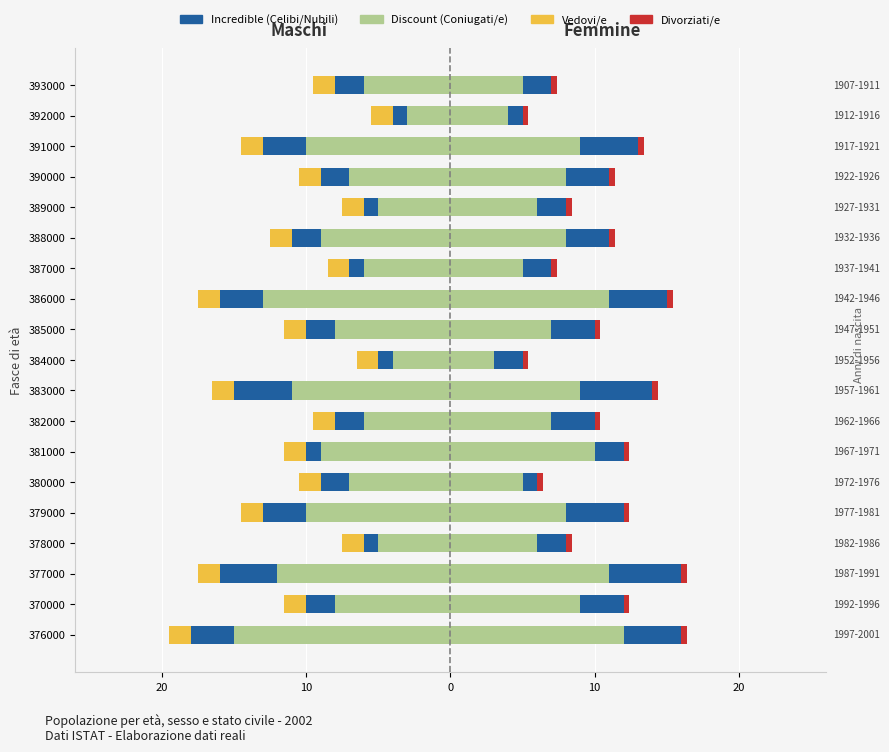

Count the Incredible values in the range -3 to -1.

17